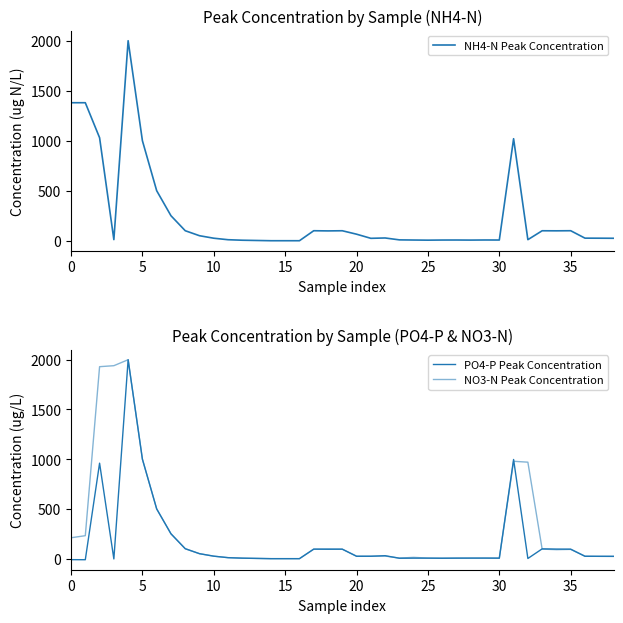

What is the sum of all NO3-N Peak Concentration values?

10972.2